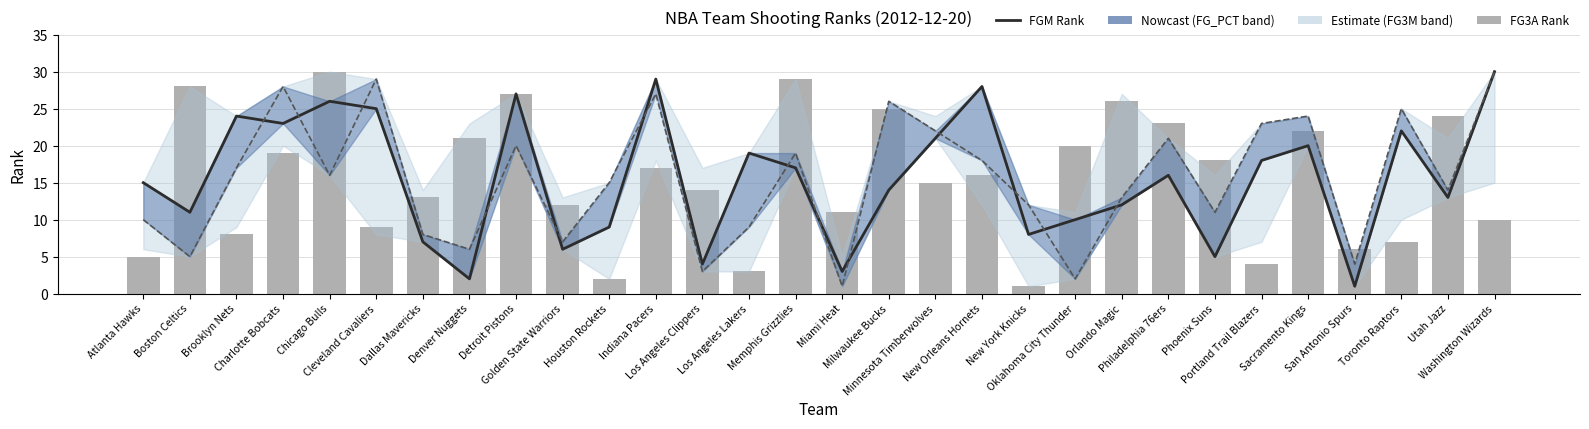

The value of FGM_RANK at Memphis Grizzlies is 17. True or false?

True